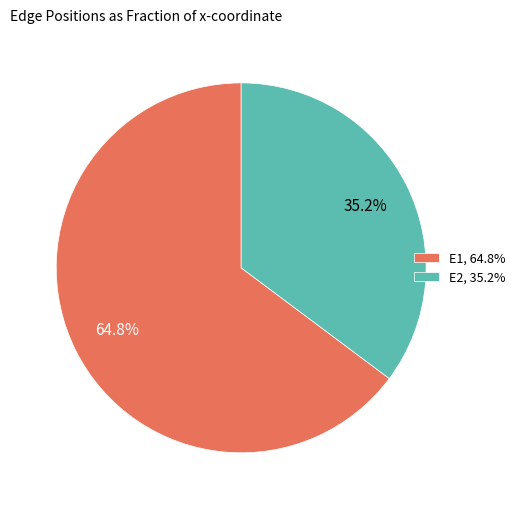

Is it true that E2 is 35% of the pie?

True